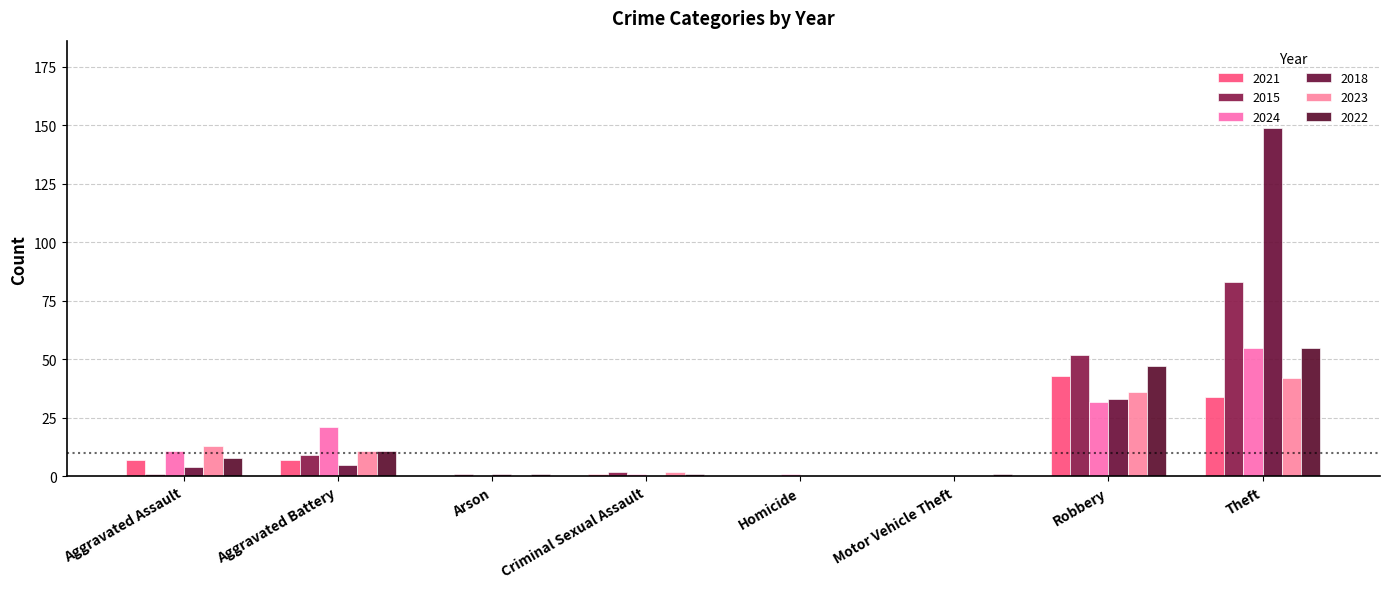

Is the value of 2023 at Robbery greater than the value of 2018 at Aggravated Battery?

Yes